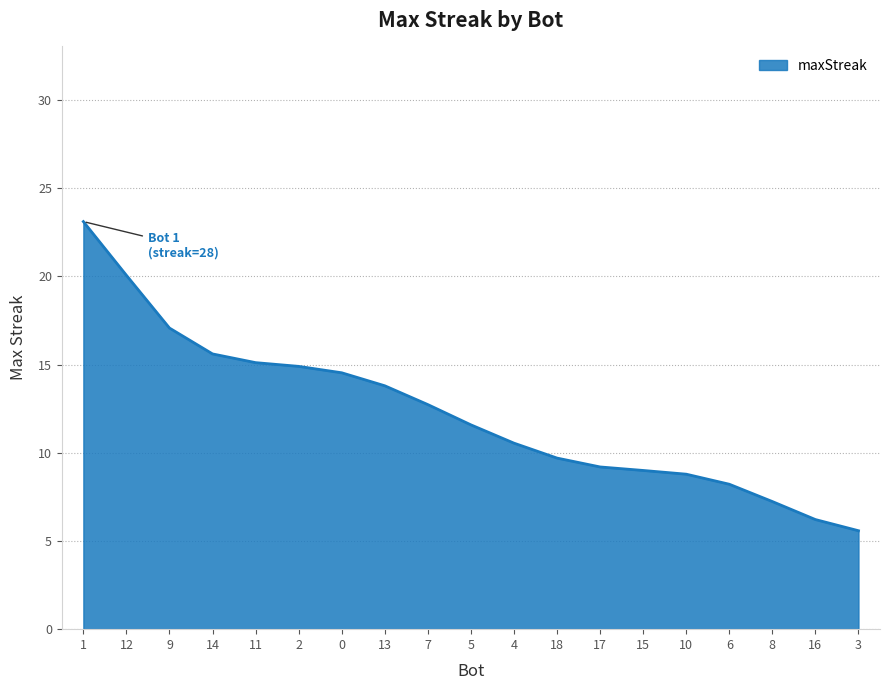

Does the chart have visible grid lines?

Yes